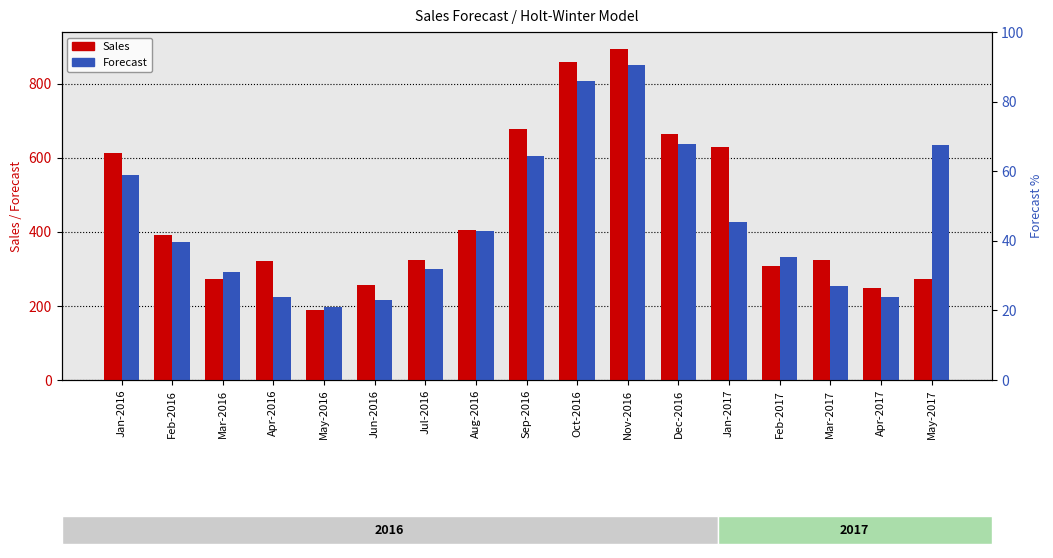

What is the spread (max minus min) of values at Jul-2016?

24.6